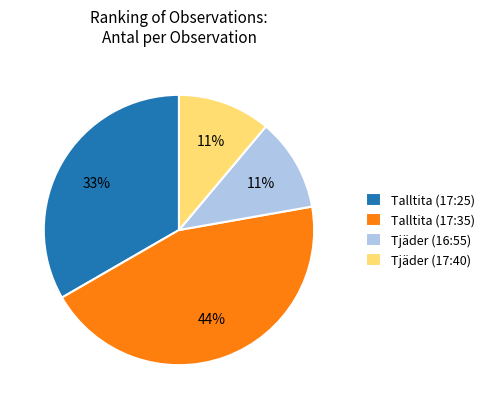

Do Tjäder (16:55) and Talltita (17:25) together represent more than half of the pie?

No